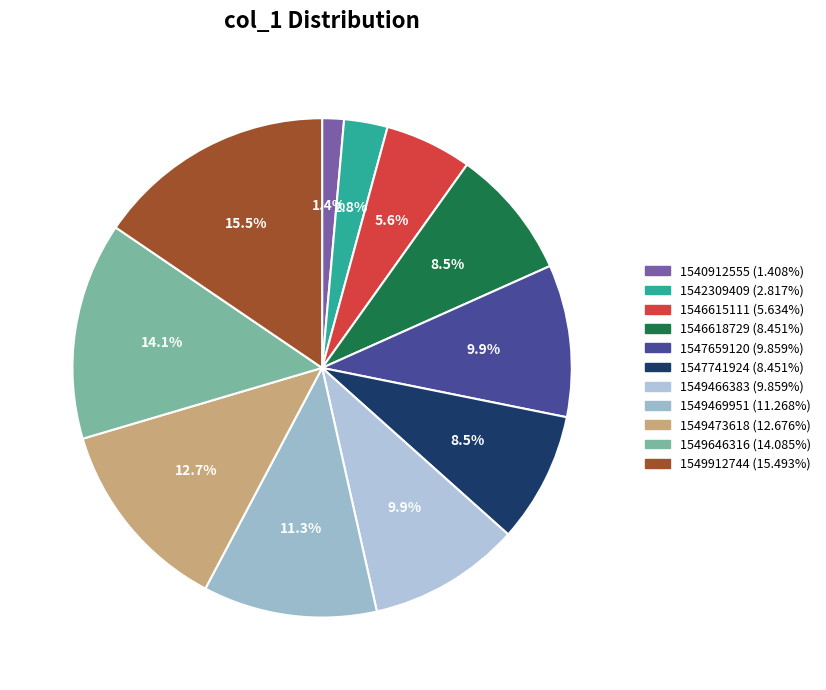

To the nearest percent, what is the difference between the largest and smallest slice percentages?

14%